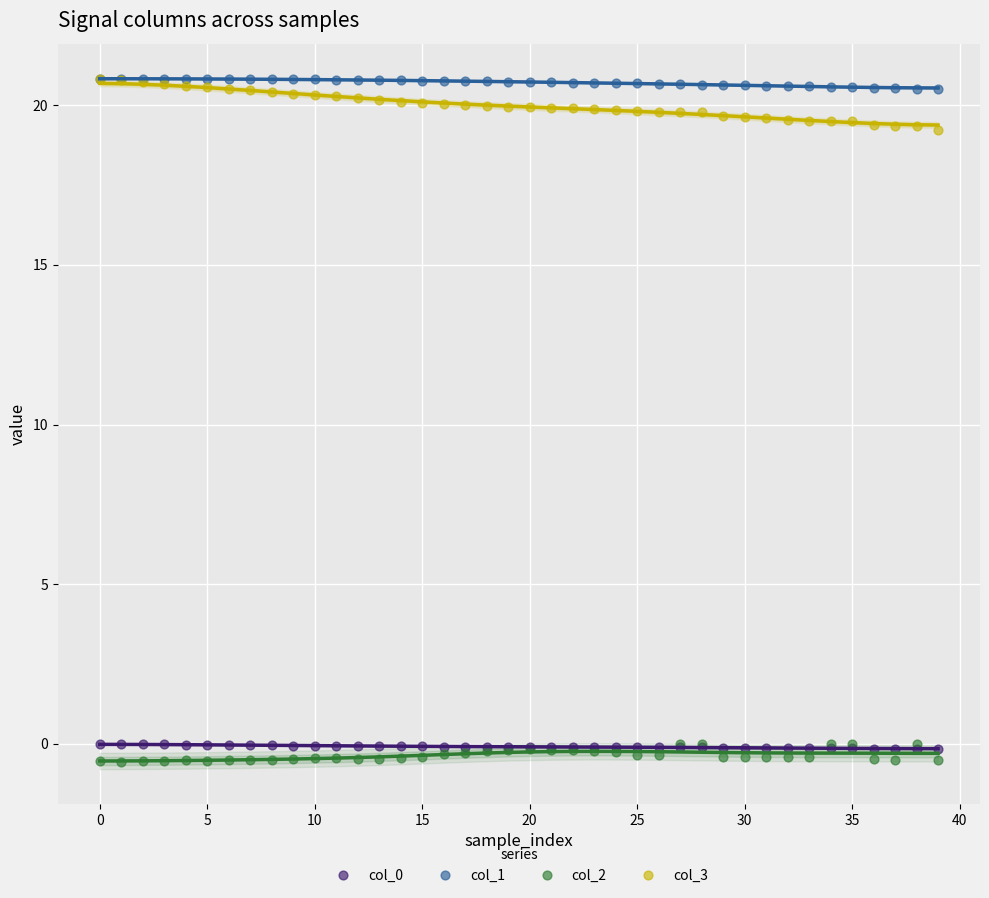

Is the value of col_0 at 23 greater than the value of col_3 at 5?

No